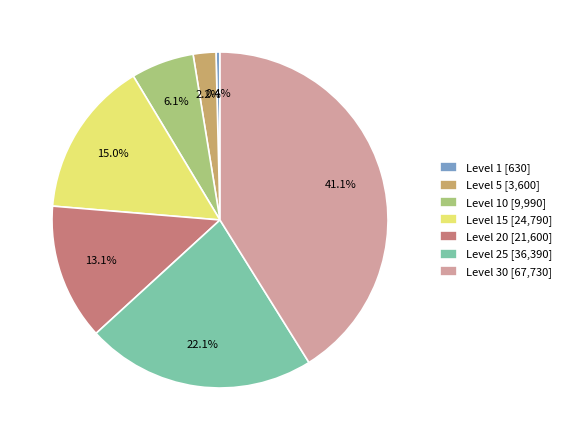

To the nearest percent, what is the average slice percentage?

14%